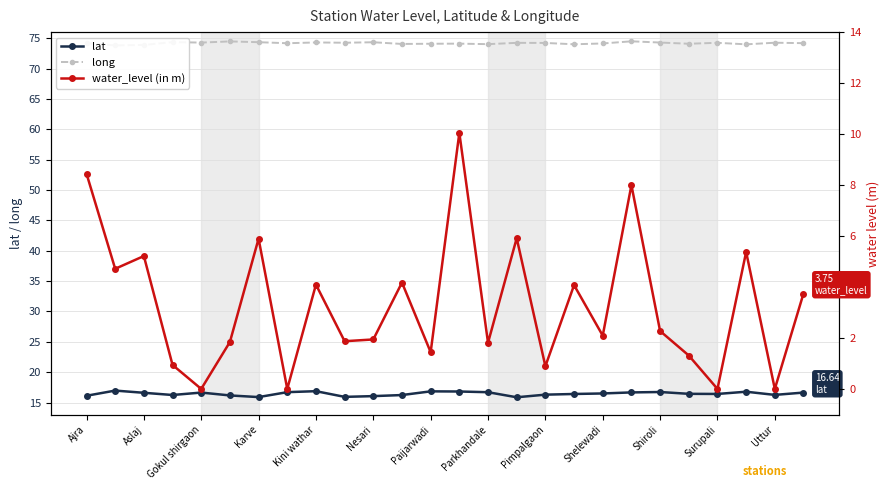

True or false: lat has more than 2 interior local peaks.

True